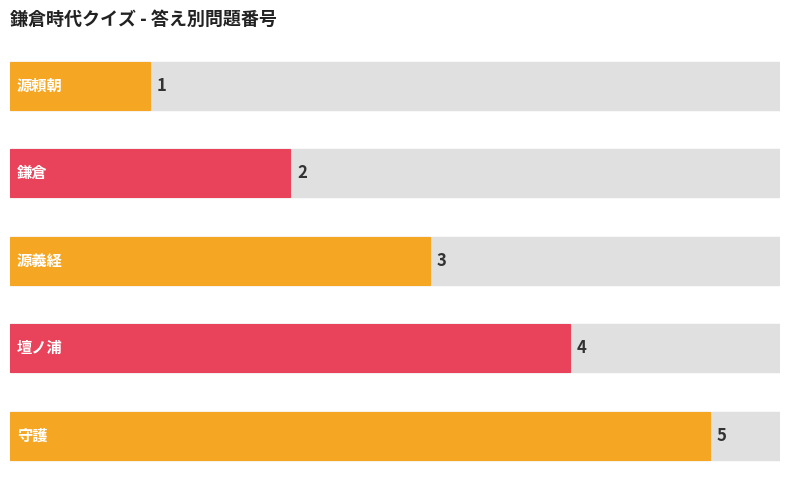

How many values are between 2 and 4?

3